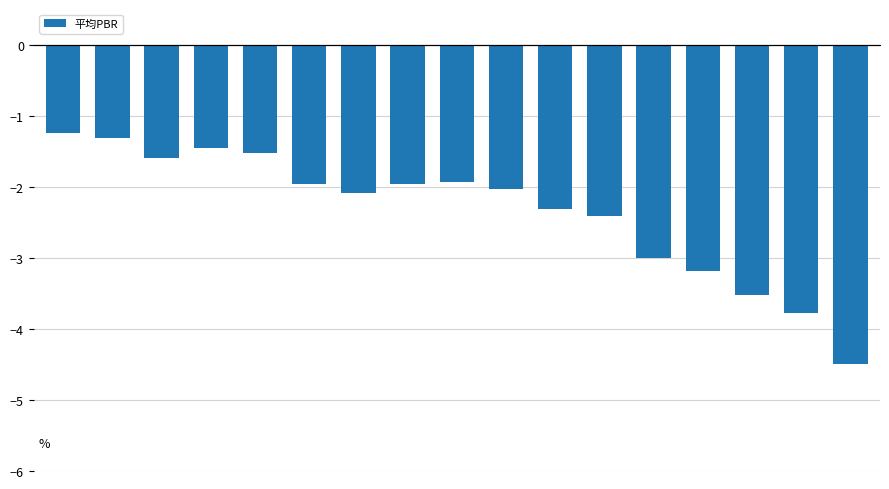

Which category has the highest value across all series?

2008